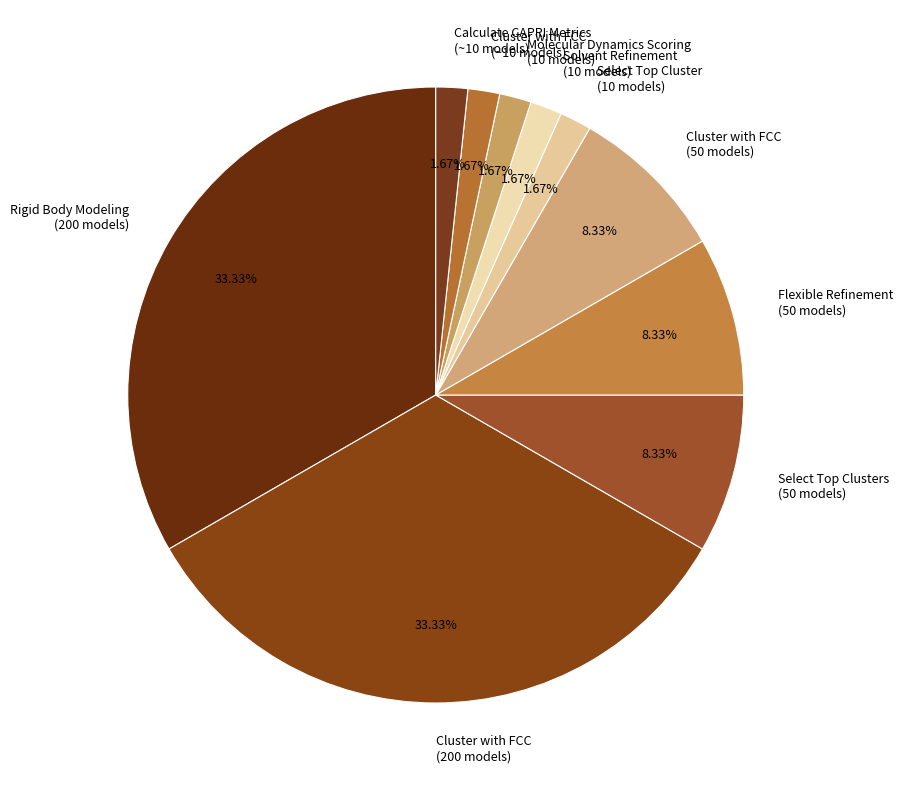

Is the sum of Flexible Refinement (50 models) and Calculate CAPRI Metrics (~10 models) greater than half?

No